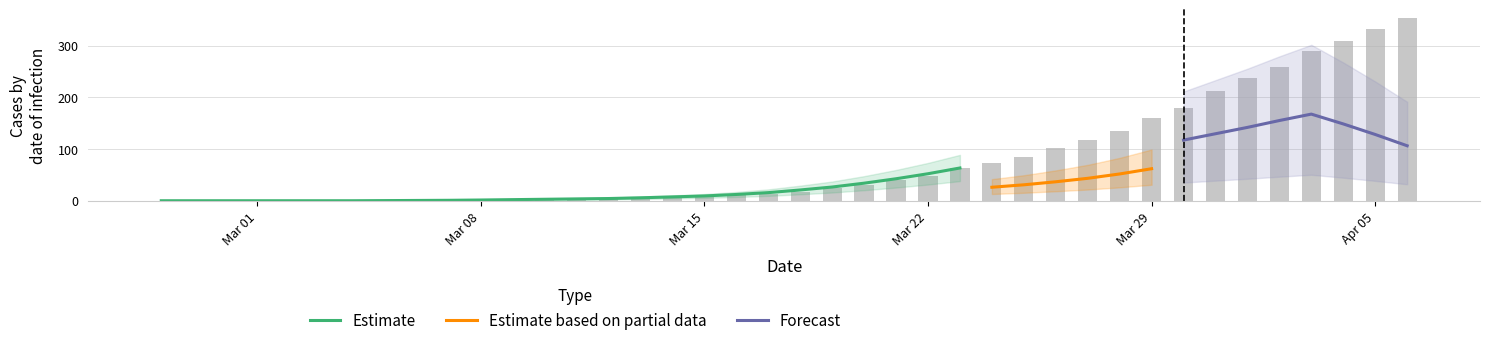

What is the maximum value for Estimate?

63.4